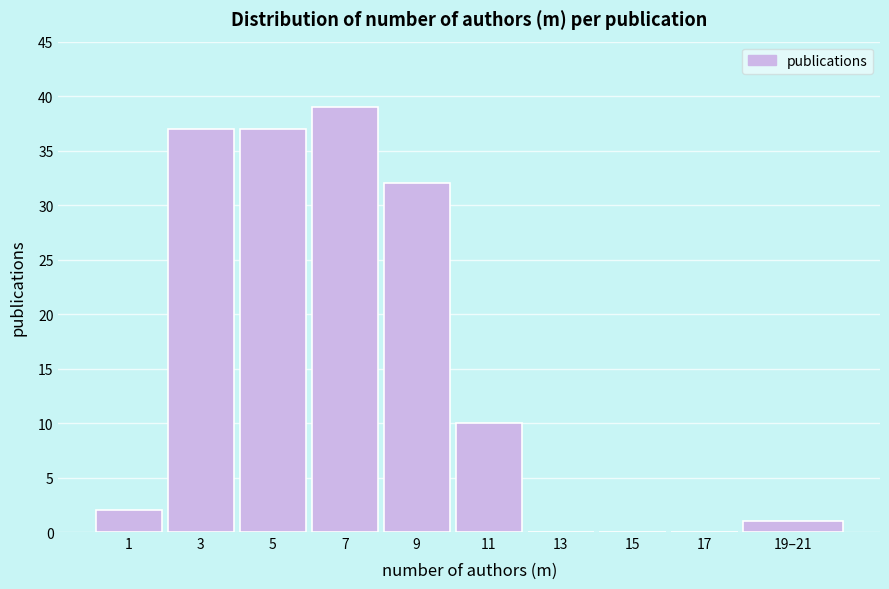

Reading right to left, list all the values displayed in this chart.

19–21=1	17=0	15=0	13=0	11=10	9=32	7=39	5=37	3=37	1=2